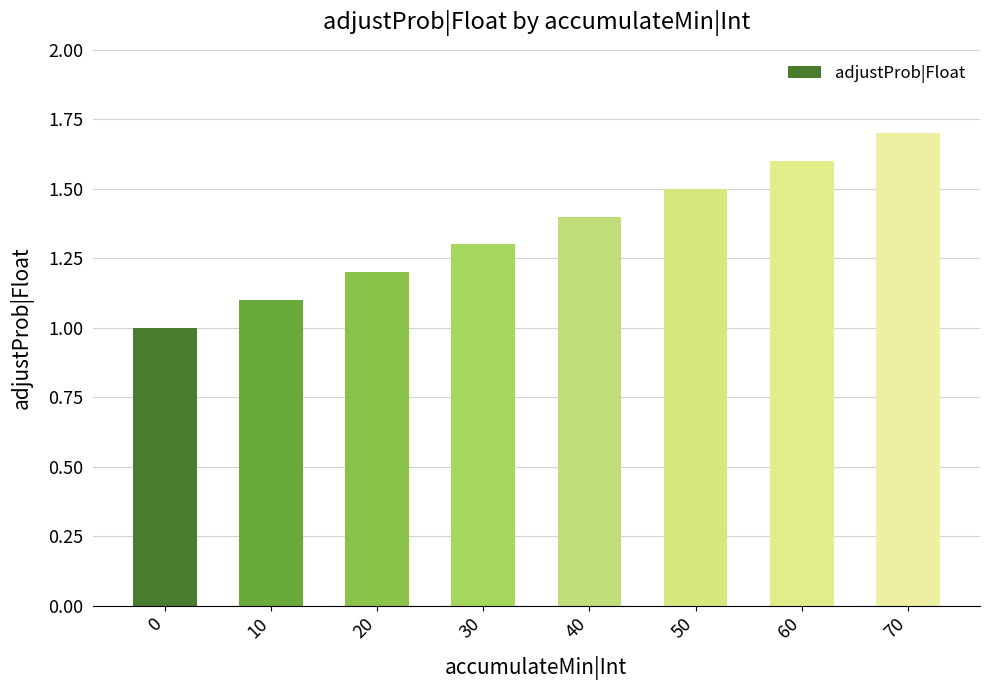

What is the value of the 4th bar from the left?

1.3